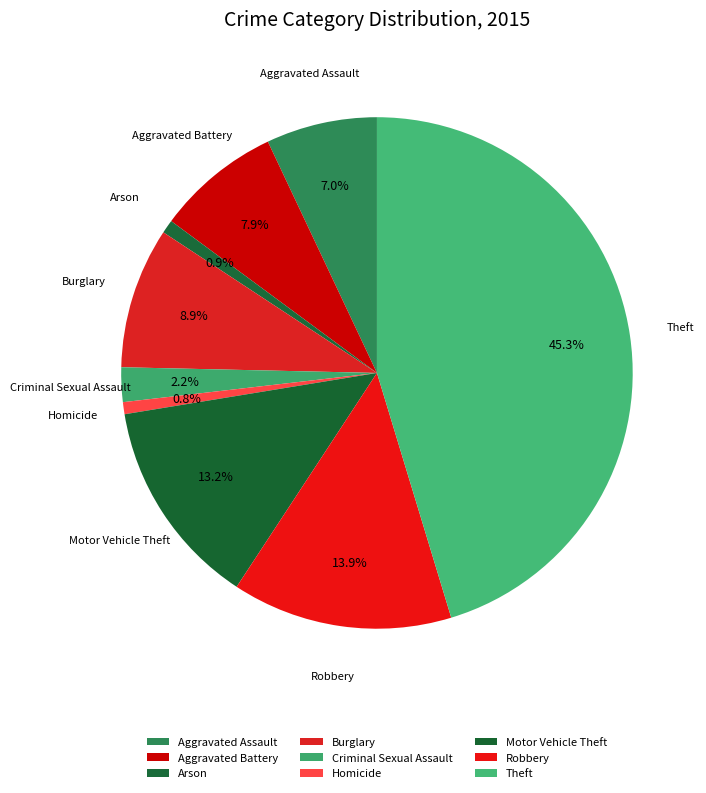

How many slices are in this pie chart?

9